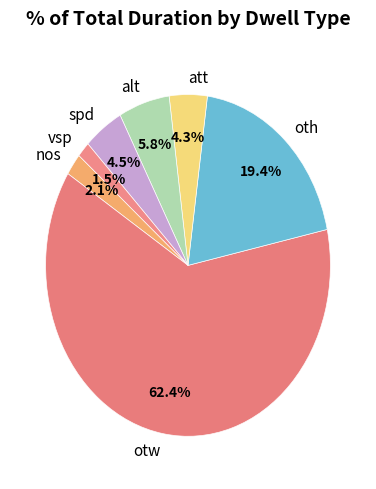

Which has a higher value, att or otw?

otw